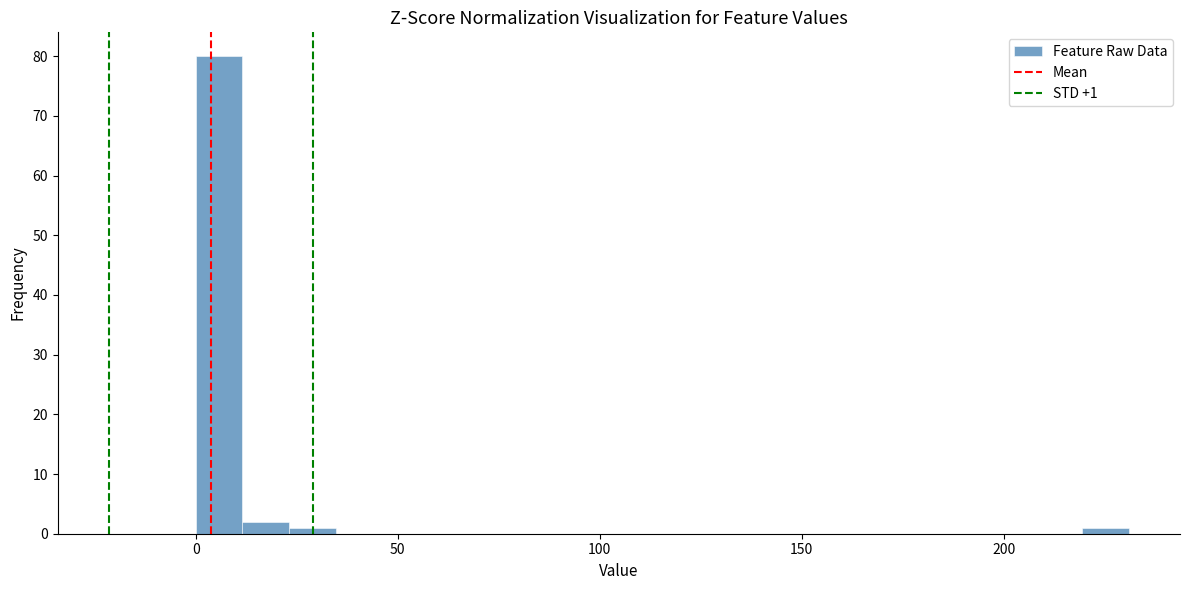

Around what value on the x-axis is the tallest bar? Give the approximate position of its centre, as read against the axis.

5